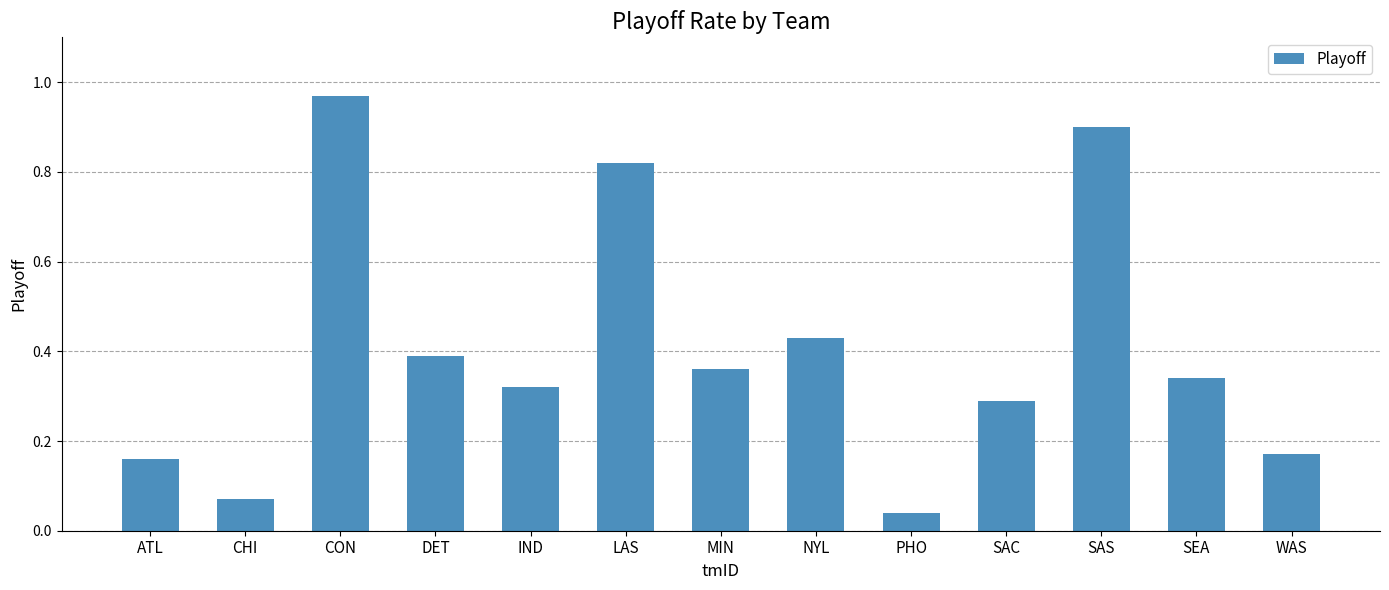

The value at SAC is 0.2. True or false?

False